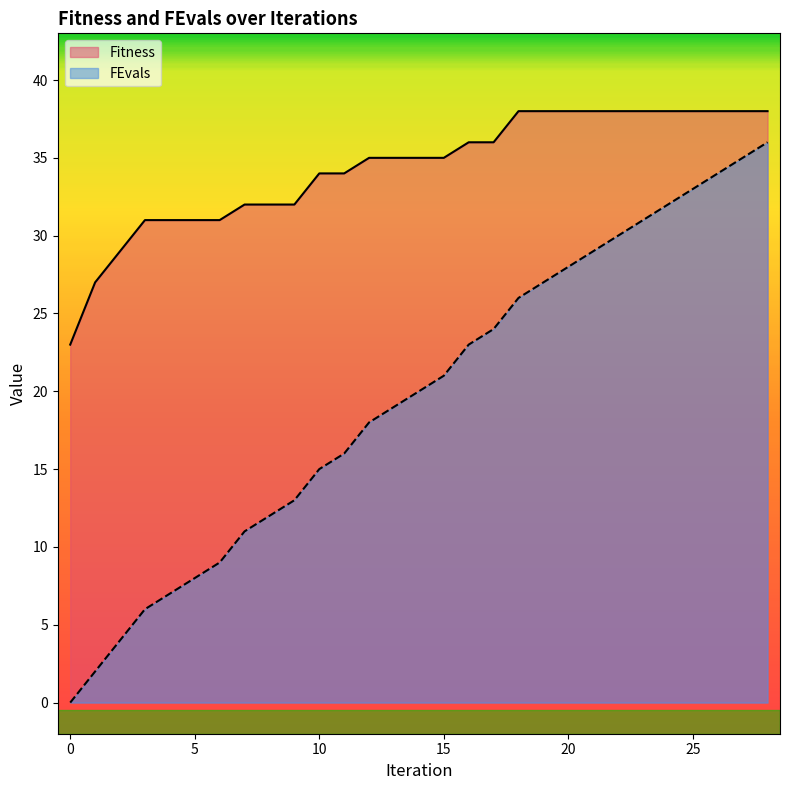

Which series has the largest range (max minus min)?

FEvals